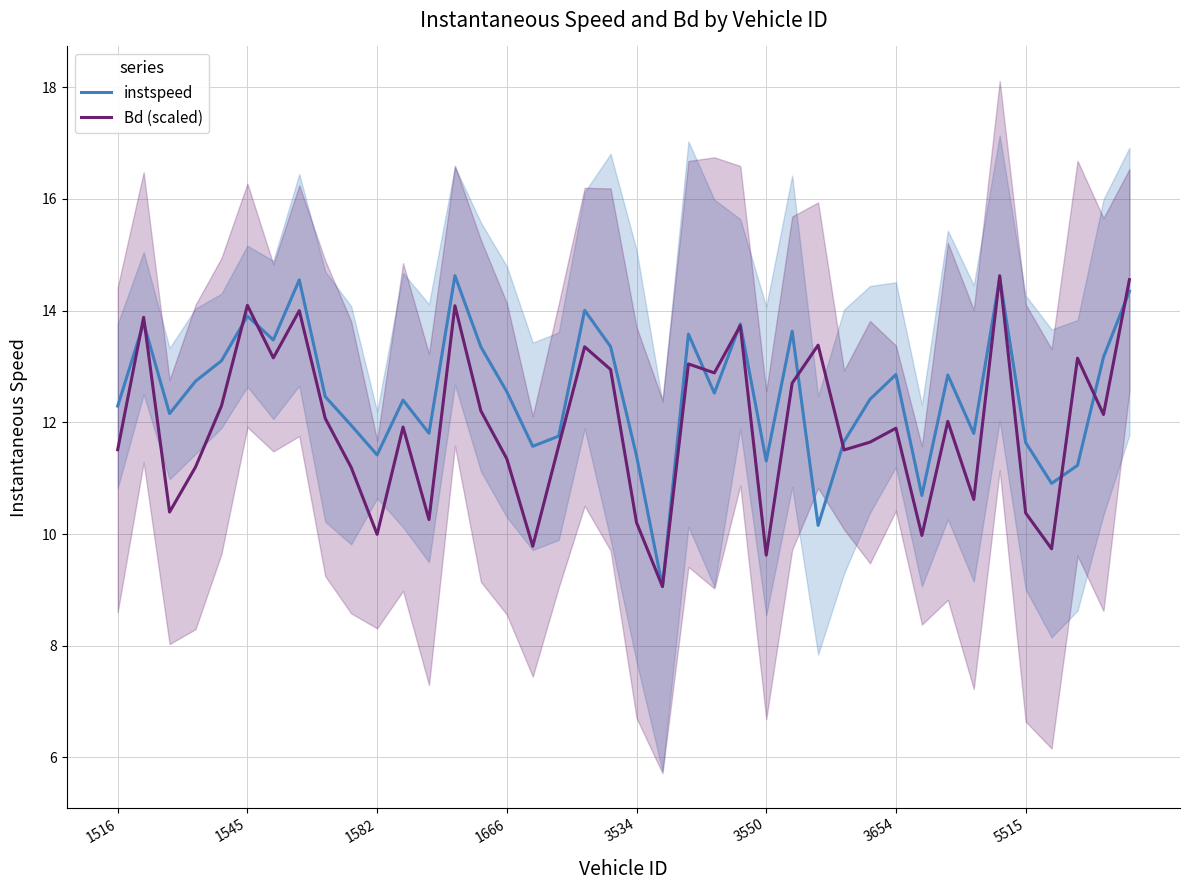

List the series in order of their overall mean, highest first.

instspeed, Bd (scaled)